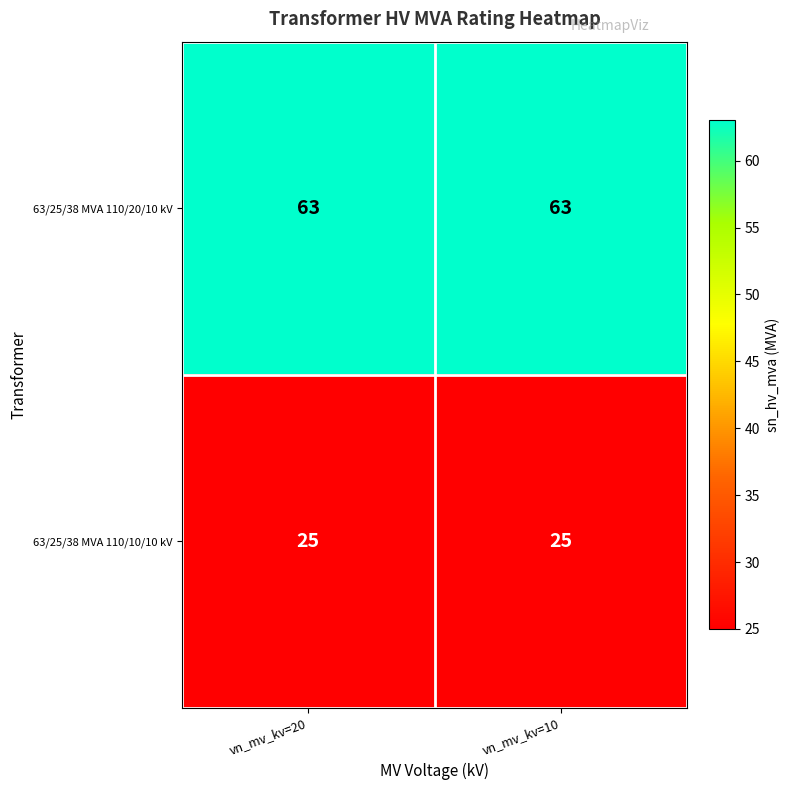

What is the sum of the 63/25/38 MVA 110/10/10 kV values at vn_mv_kv=10 and vn_mv_kv=20?

50